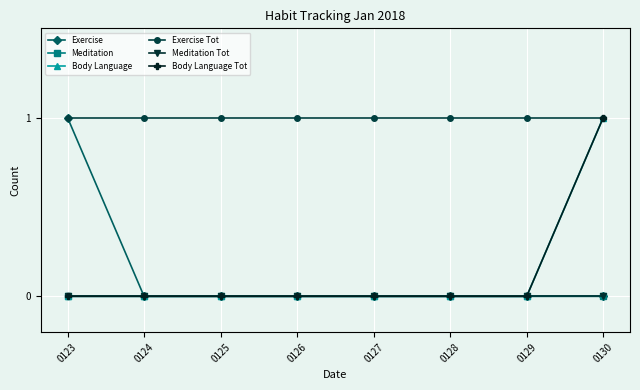

Rank the series at 0123 from lowest to highest value.

Meditation, Body Language, Meditation Tot, Body Language Tot, Exercise, Exercise Tot